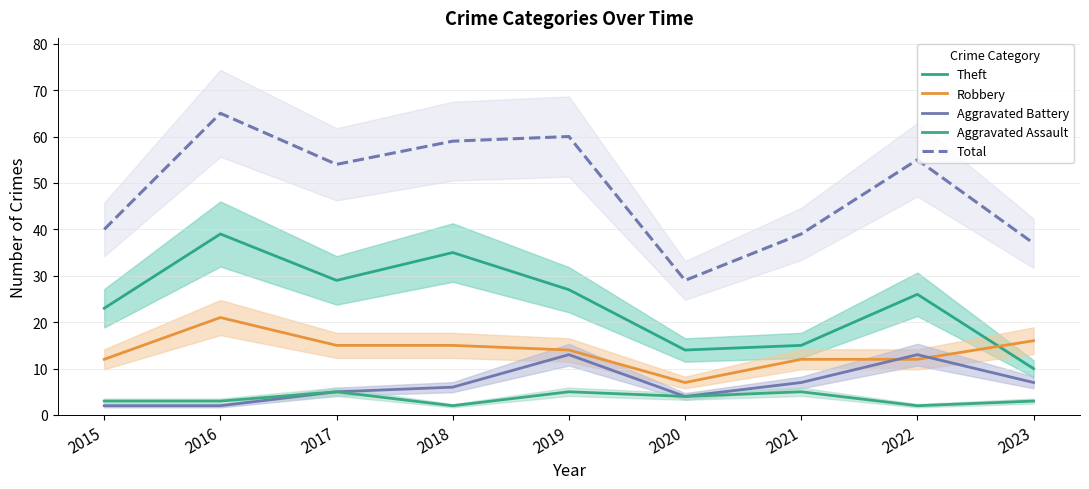

Reading left to right, what are all the values shown in this chart?

Theft: 2015=23	2016=39	2017=29	2018=35	2019=27	2020=14	2021=15	2022=26	2023=10
Robbery: 2015=12	2016=21	2017=15	2018=15	2019=14	2020=7	2021=12	2022=12	2023=16
Aggravated Battery: 2015=2	2016=2	2017=5	2018=6	2019=13	2020=4	2021=7	2022=13	2023=7
Aggravated Assault: 2015=3	2016=3	2017=5	2018=2	2019=5	2020=4	2021=5	2022=2	2023=3
Total: 2015=40	2016=65	2017=54	2018=59	2019=60	2020=29	2021=39	2022=55	2023=37